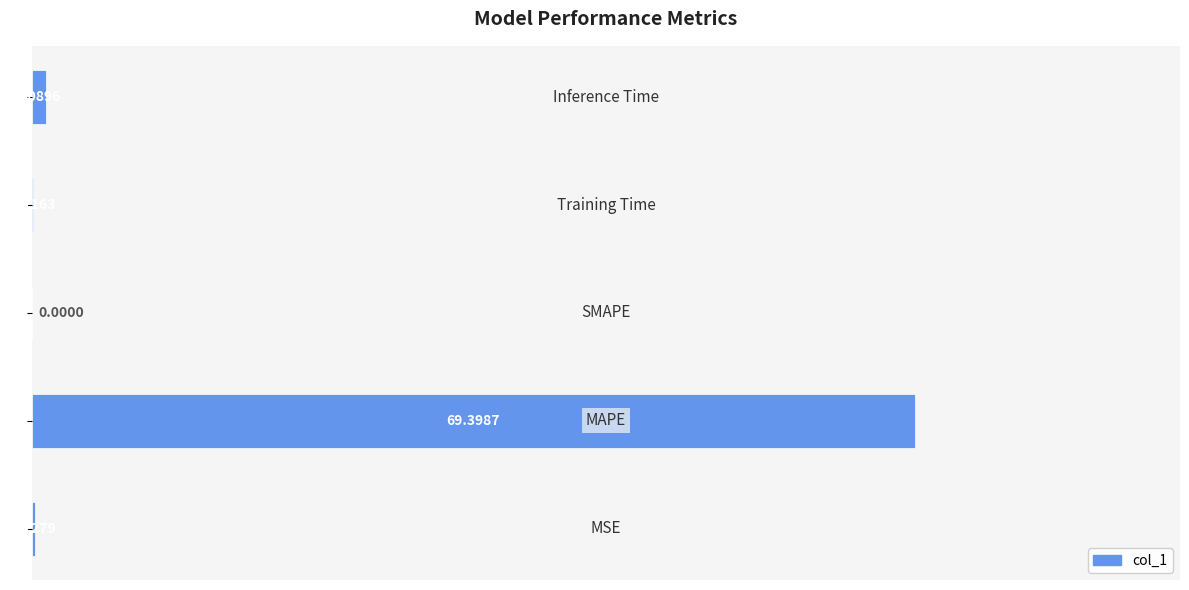

How many categories are shown in the chart?

5